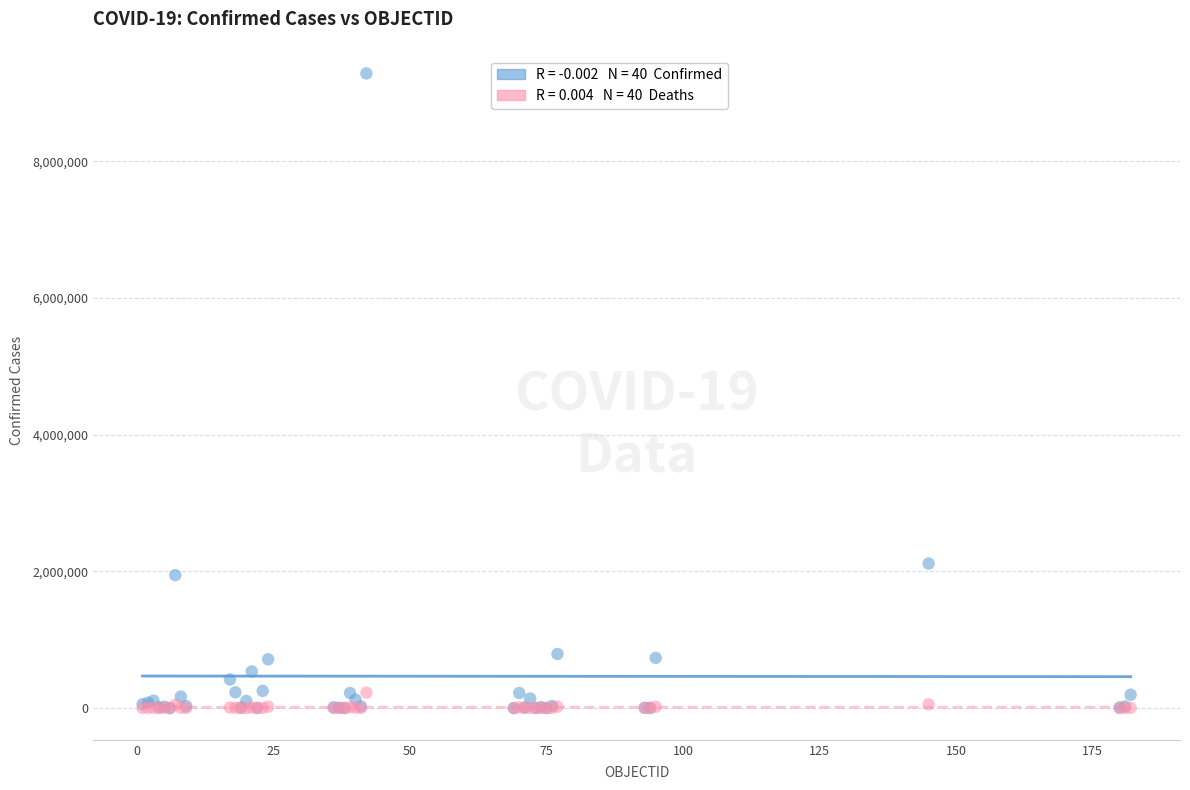

Across all series, what Y value is closest to 4641709?

2114597